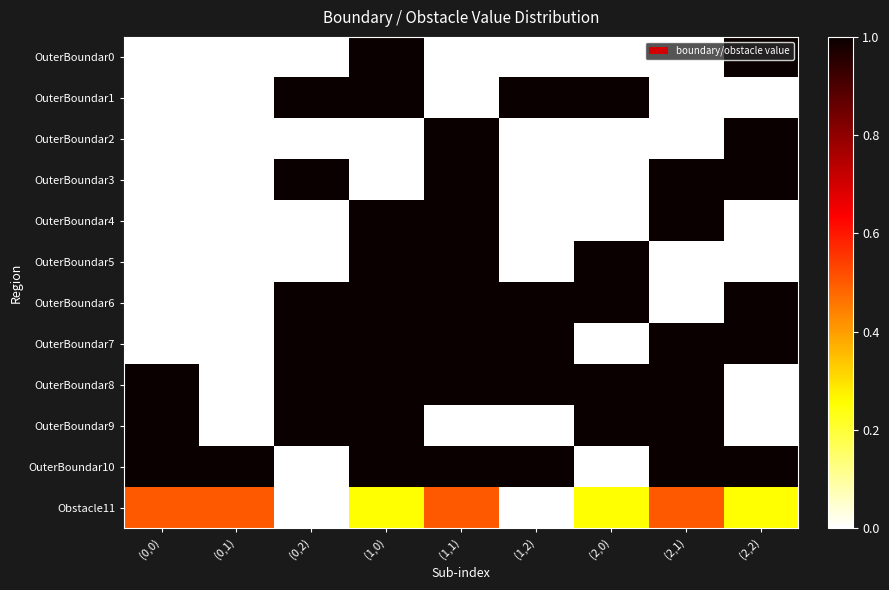

Rank the series by their maximum value, from highest to lowest.

OuterBoundar0, OuterBoundar1, OuterBoundar2, OuterBoundar3, OuterBoundar4, OuterBoundar5, OuterBoundar6, OuterBoundar7, OuterBoundar8, OuterBoundar9, OuterBoundar10, Obstacle11